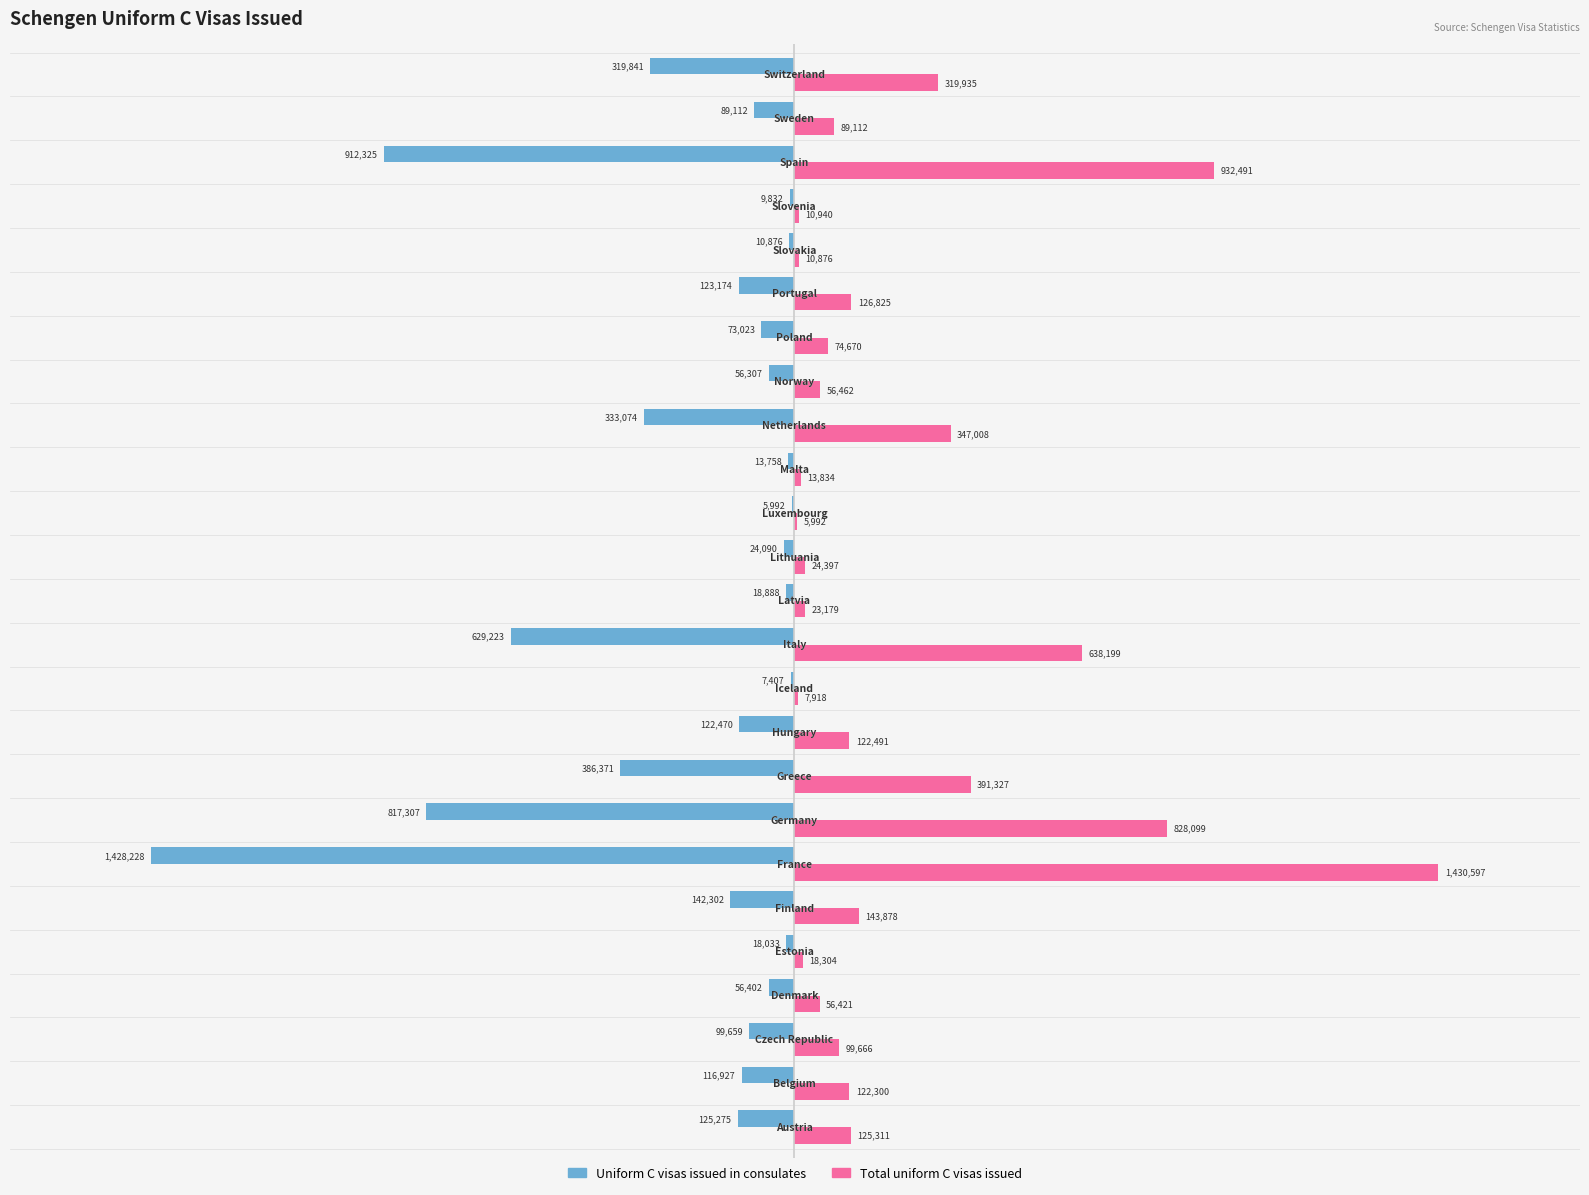

What are all the series names shown in the legend?

Uniform C visas issued in consulates, Total uniform C visas issued